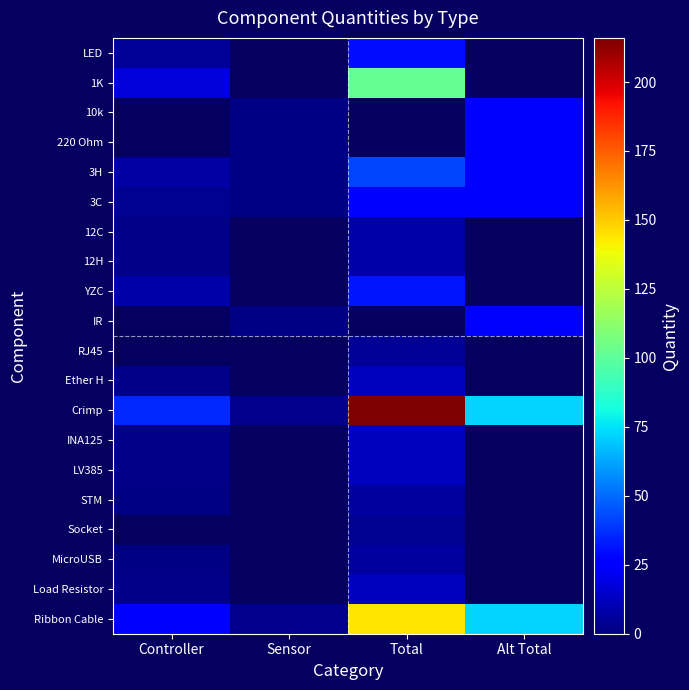

Which category has the highest value across all series?

Total